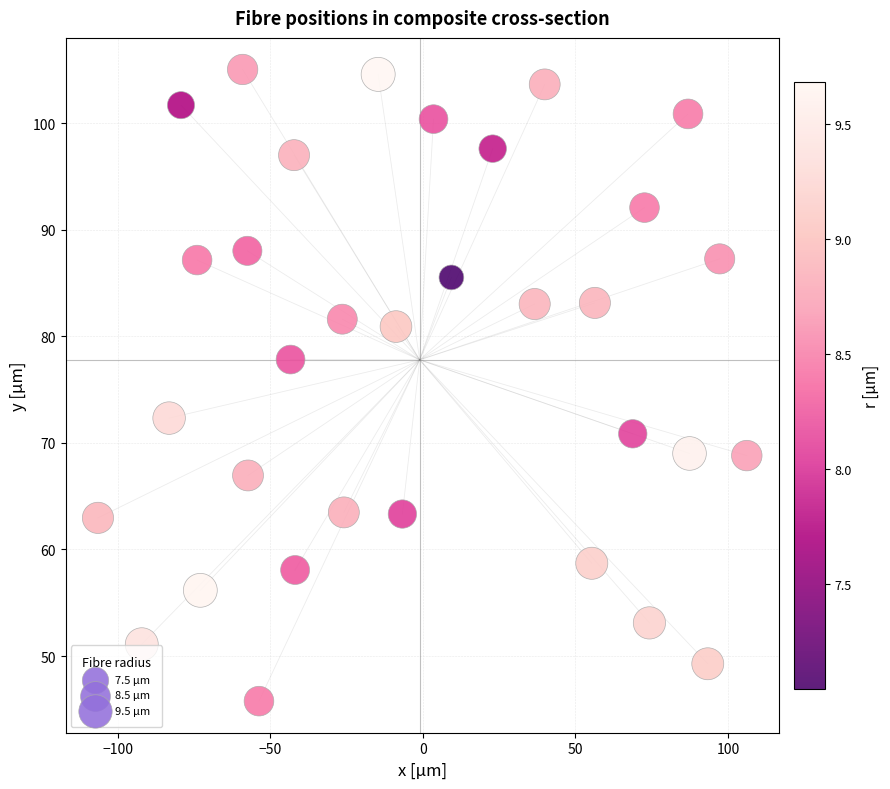

What is the range of X values (max minus min)?

212.7